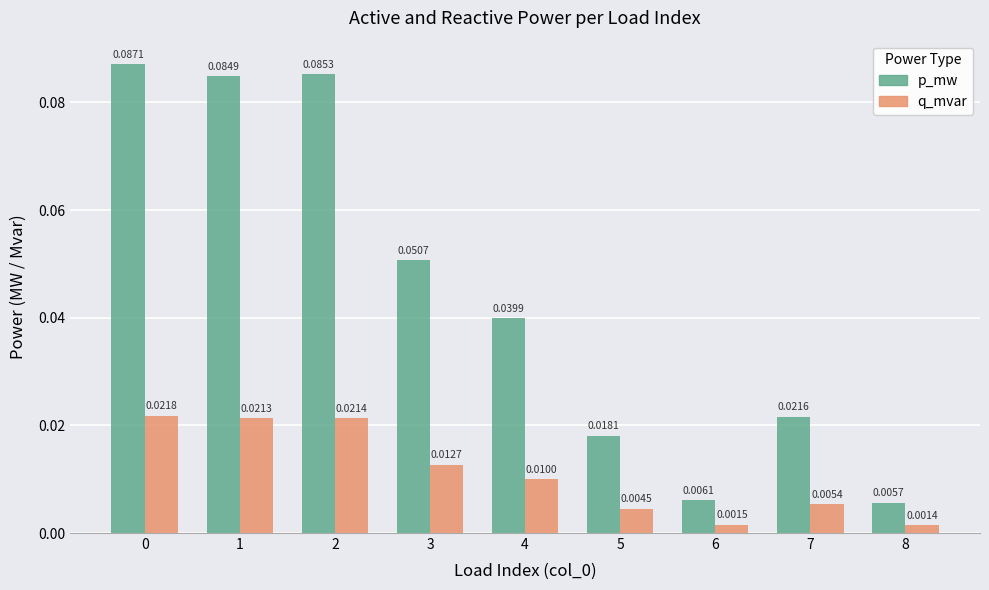

Where is q_mvar nearest to the value 0?

8